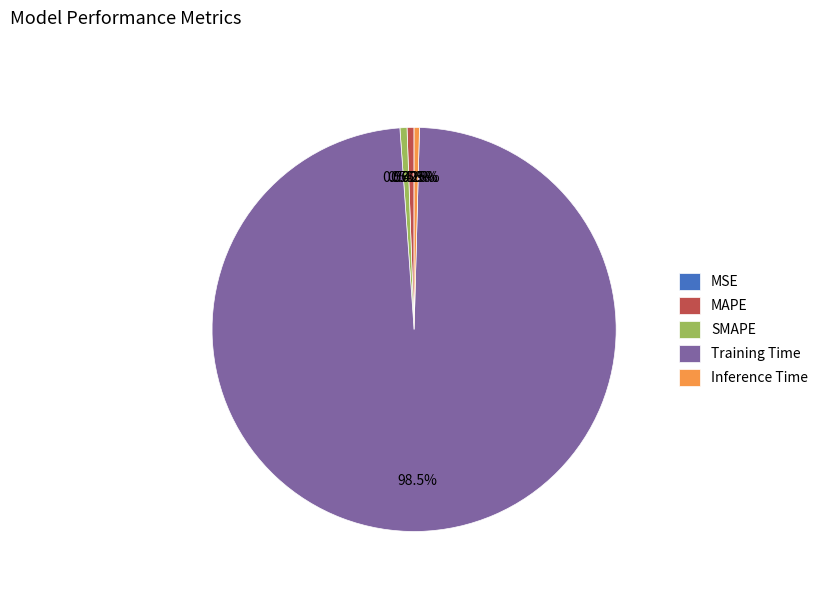

How much of the chart is everything except Training Time?

1.5%